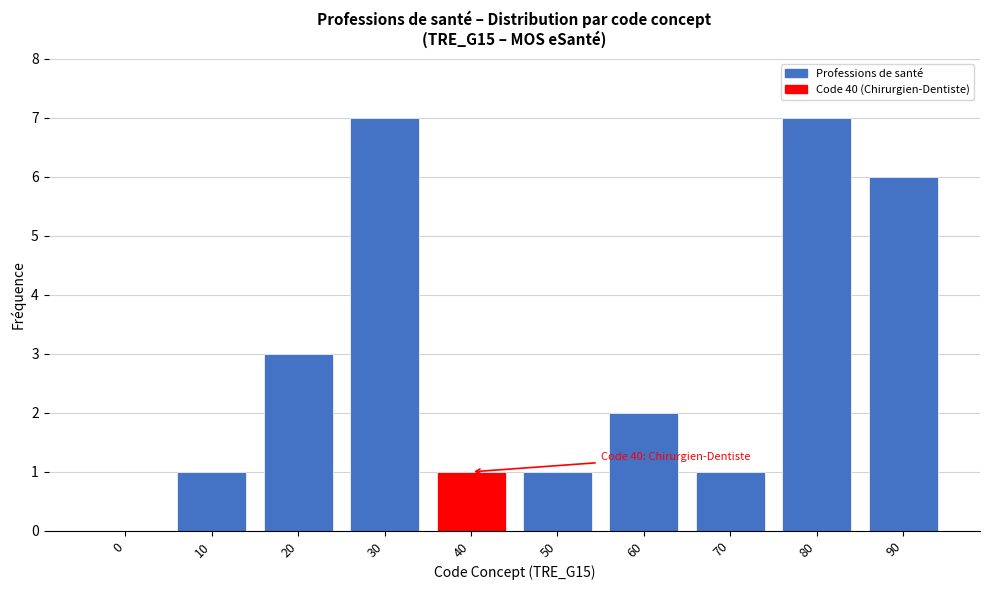

Reading right to left, extract all data points from this chart.

90=6	80=7	70=1	60=2	50=1	40=1	30=7	20=3	10=1	0=0